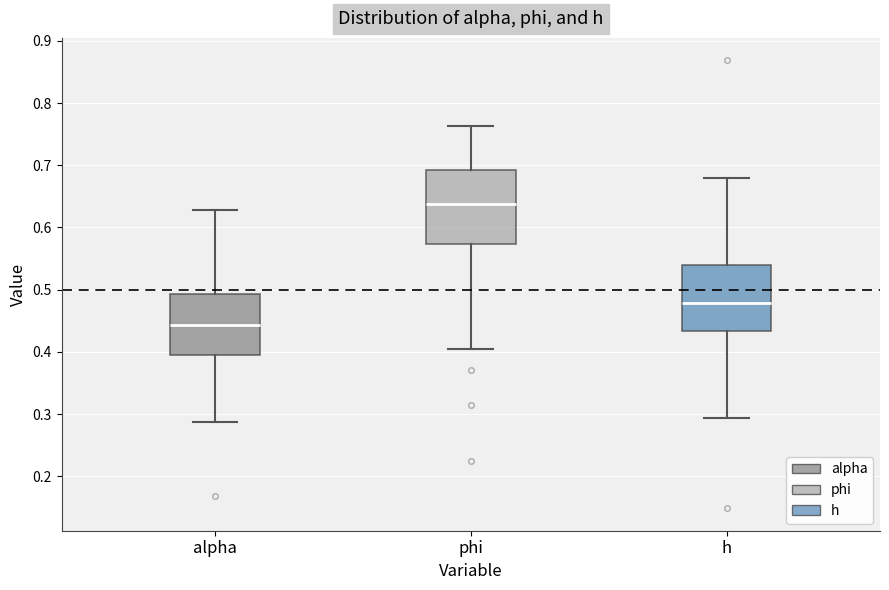

Which box's median line is the highest?

phi